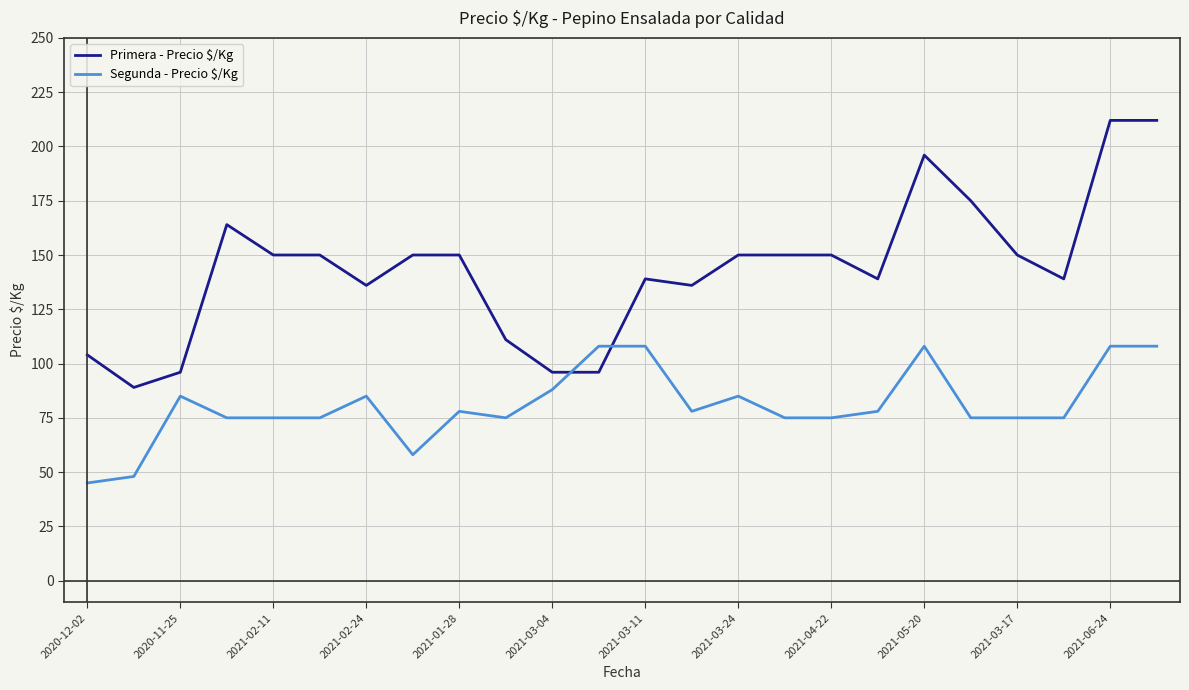

Which series has the largest range (max minus min)?

Primera - Precio $/Kg